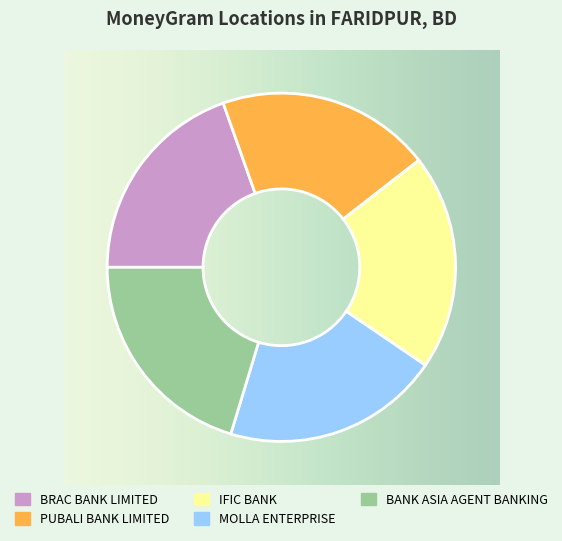

To the nearest percent, what is the combined percentage of PUBALI BANK LIMITED and BRAC BANK LIMITED?

39%